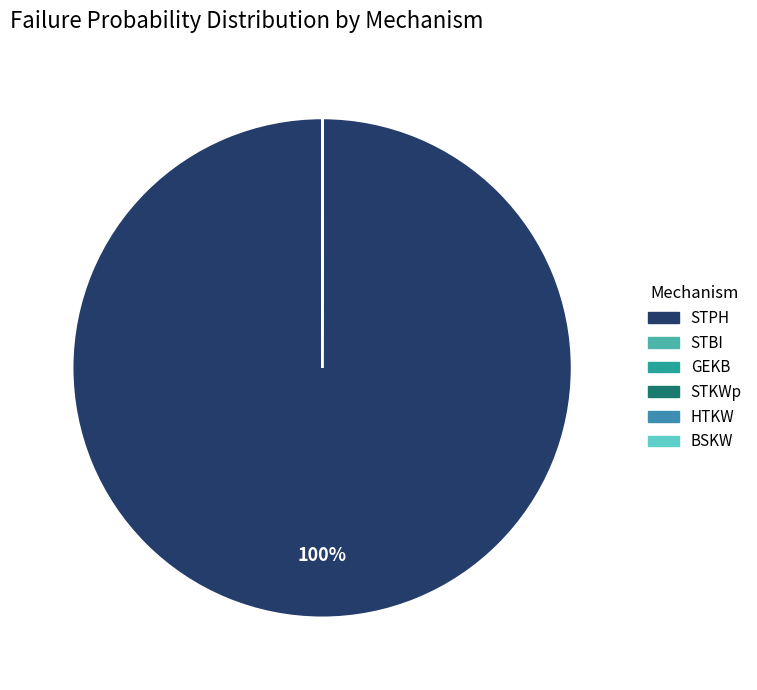

True or false: STKWp accounts for 1% of the total.

False